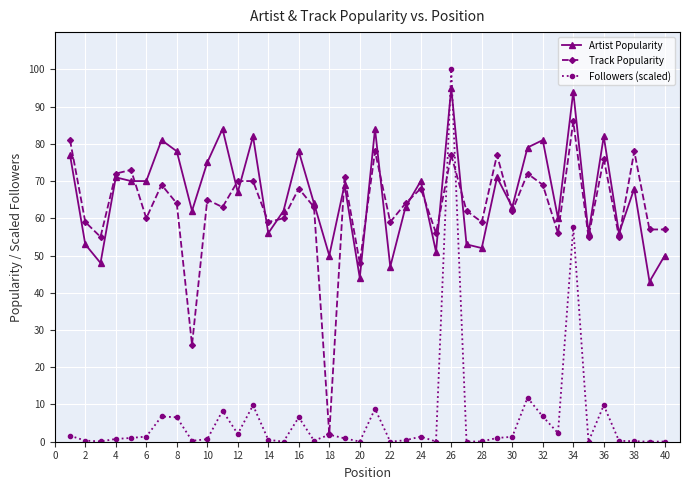

What is the greatest value displayed?

100.0